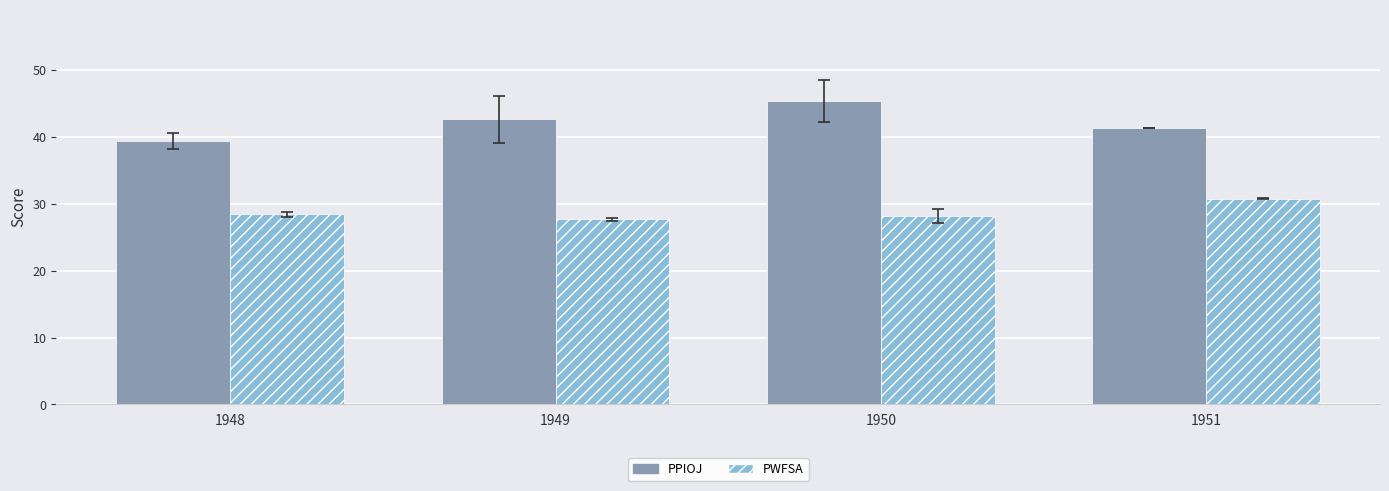

How many distinct data groups are displayed?

2